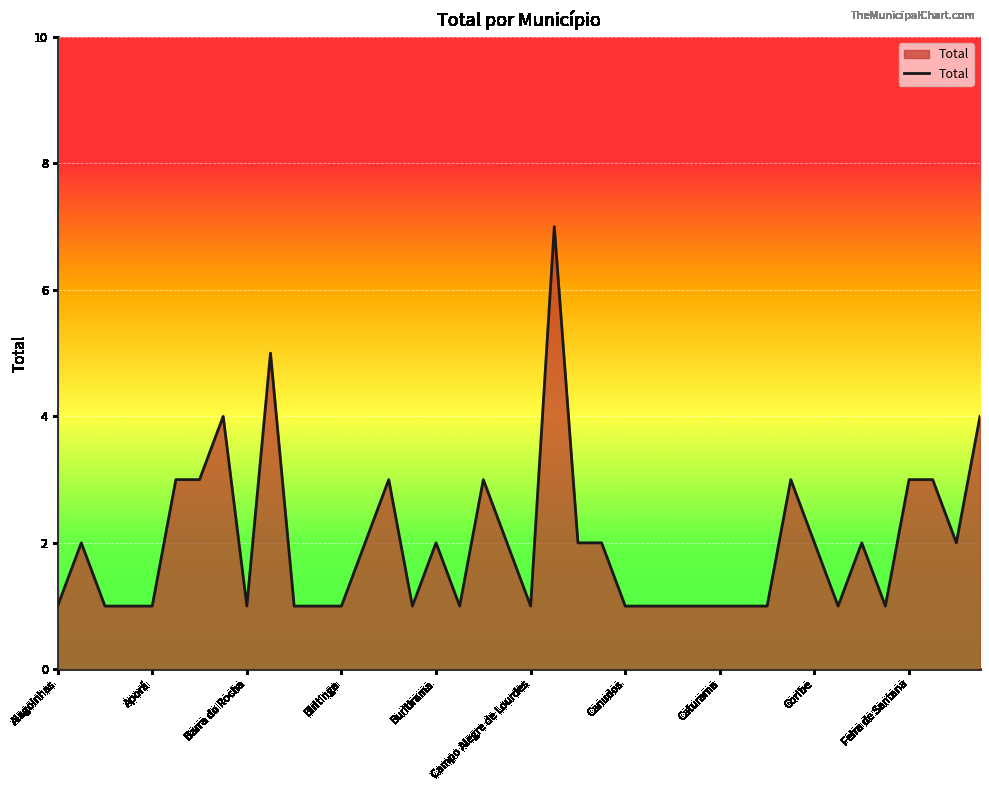

How many values are between 1 and 3?

36